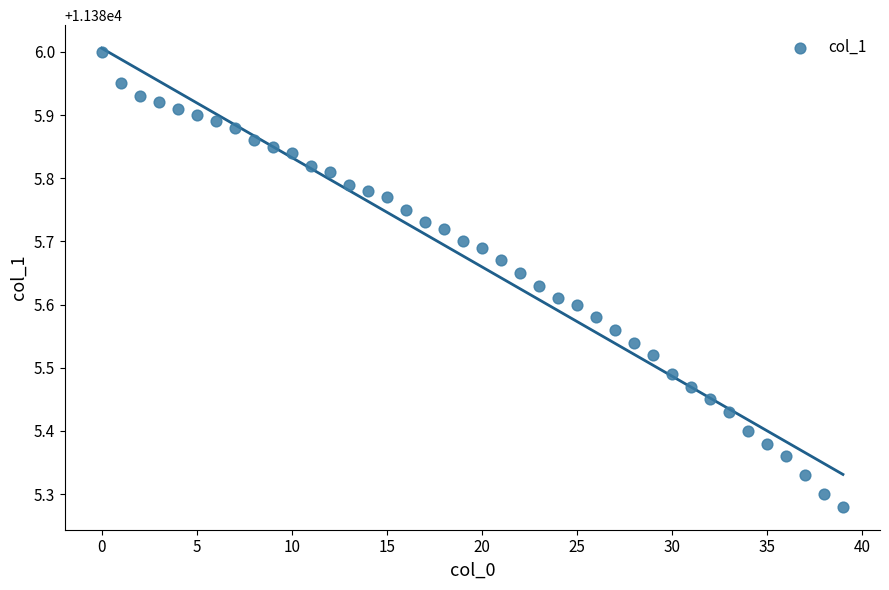

What is the range of Y values (max minus min)?

0.7